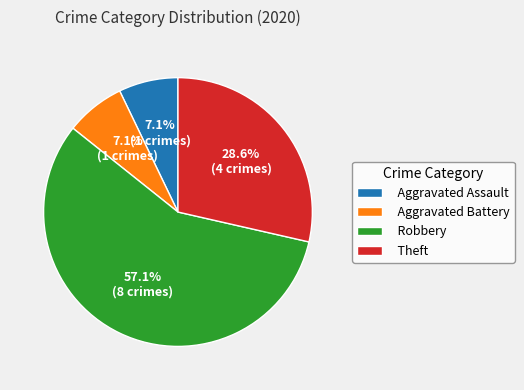

Is Aggravated Assault the majority of the pie?

No